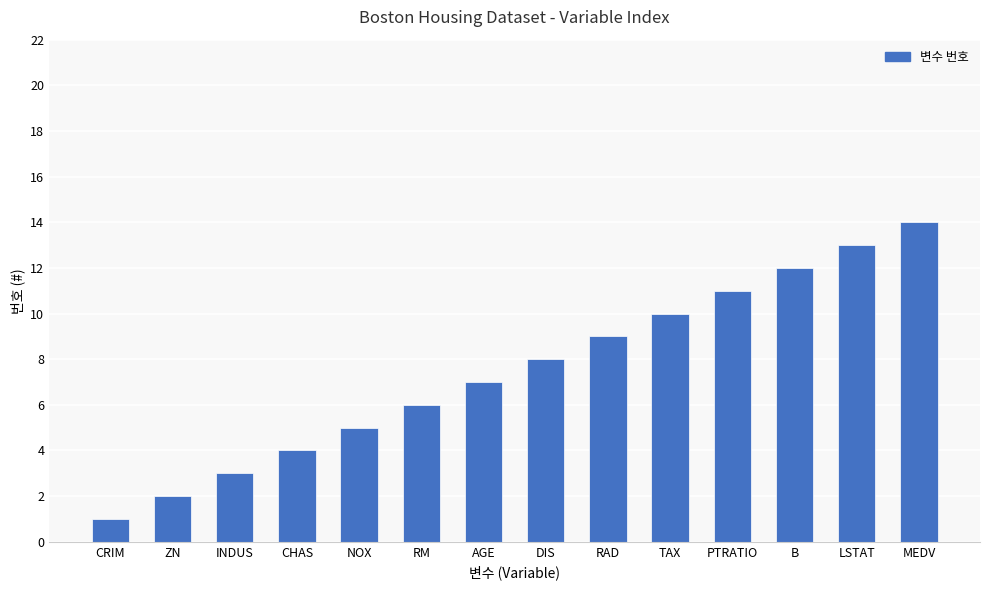

What is the change in value from TAX to B?

+2